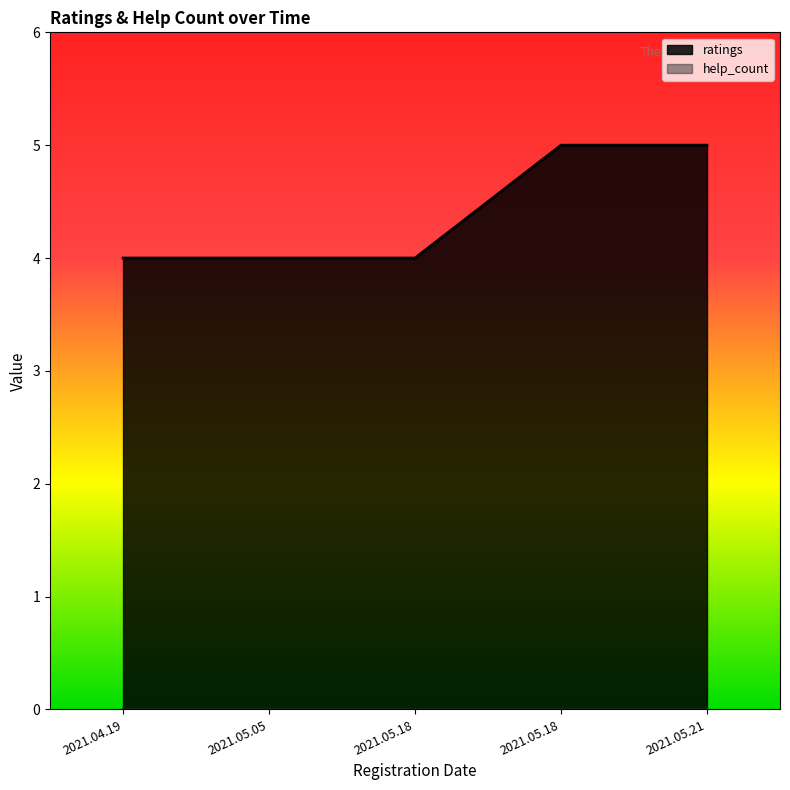

At which category does the chart reach its minimum across all series?

2021.04.19